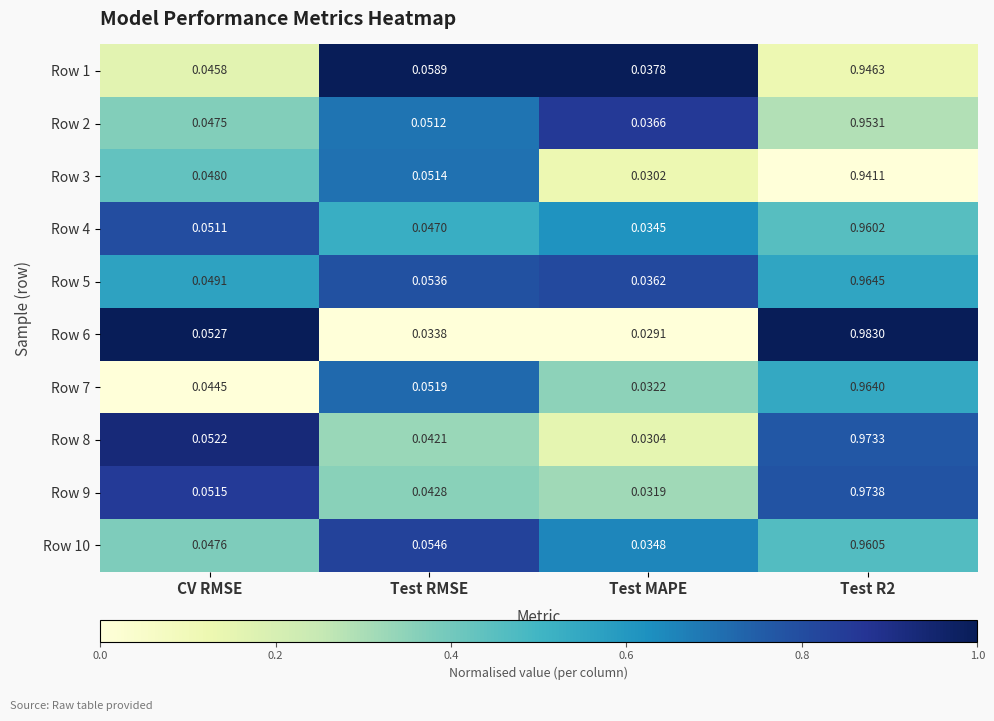

At which label is Row 6 closest to 0?

Test MAPE